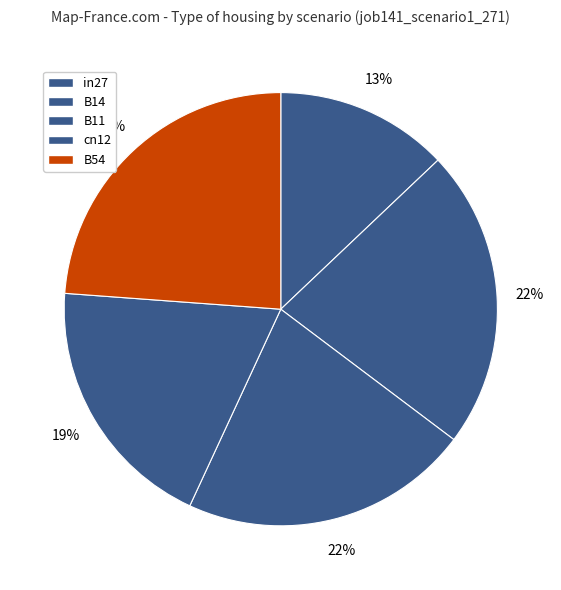

Is there a majority slice in this chart?

No